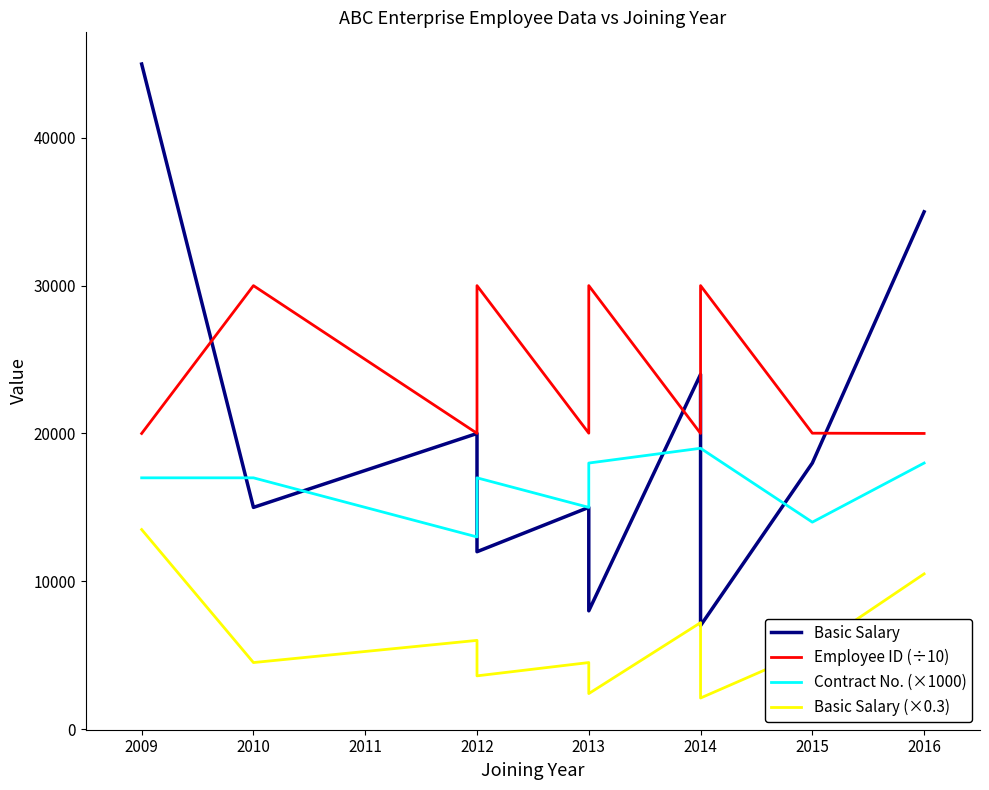

In Contract No. (×1000), how many points are lower than both neighbors (excluding endpoints)?

3